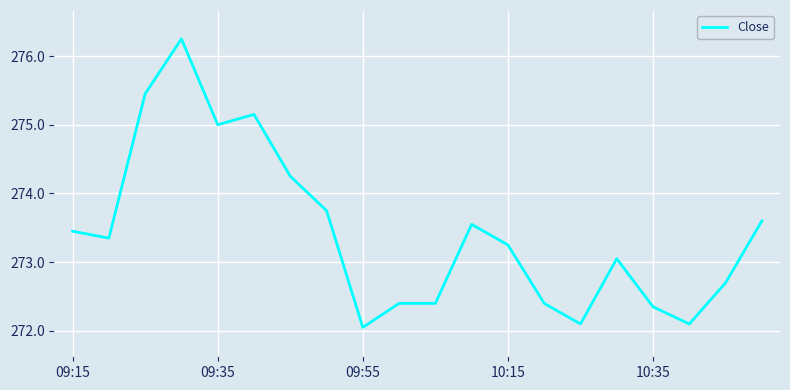

What is the minimum value shown in the chart?

272.1